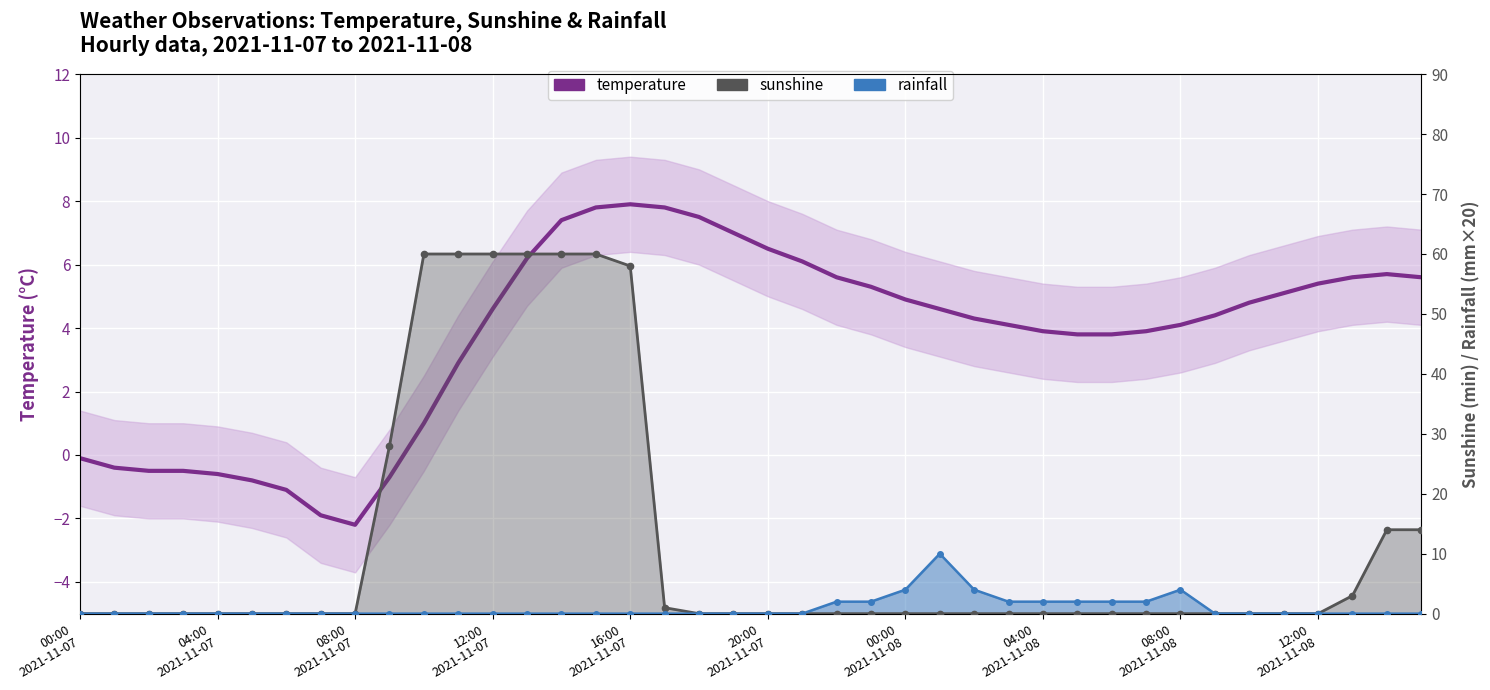

True or false: rainfall has a value of -5.6 at 20:00 2021-11-07.

False